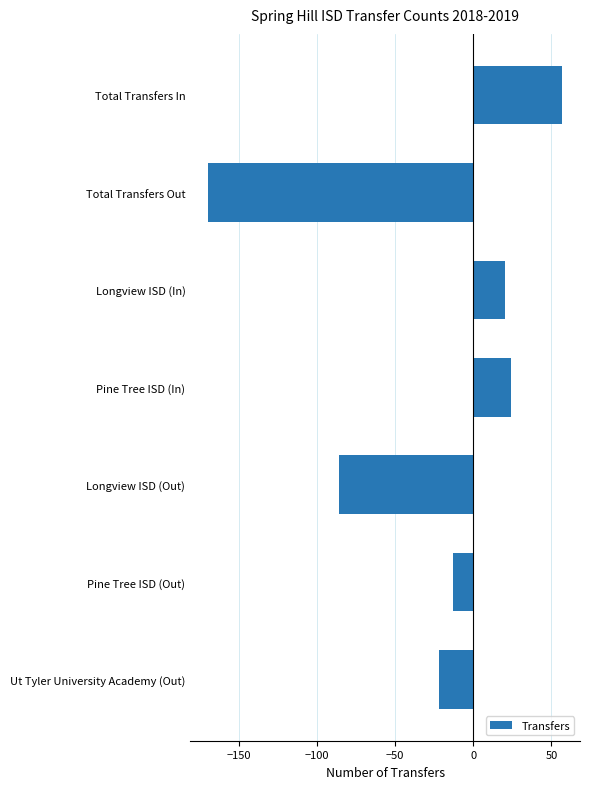

True or false: the data shows -13 at Pine Tree ISD (Out).

True